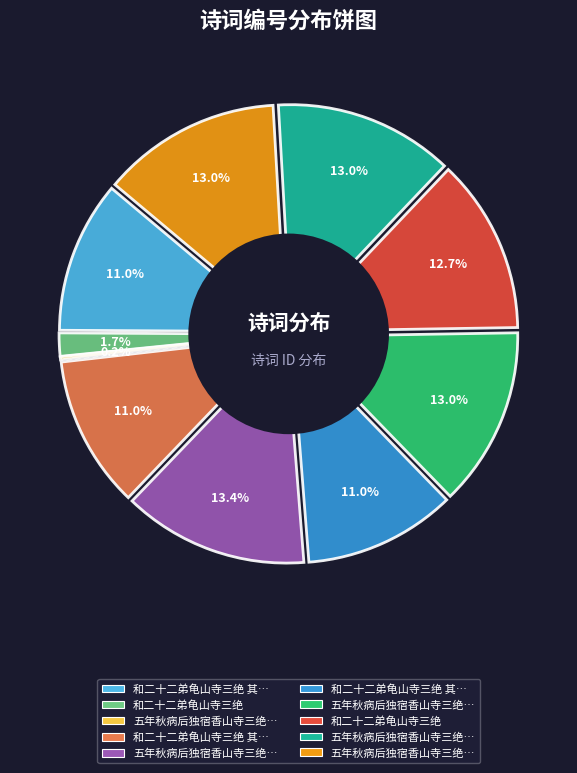

To the nearest percent, what is the average slice percentage?

10%